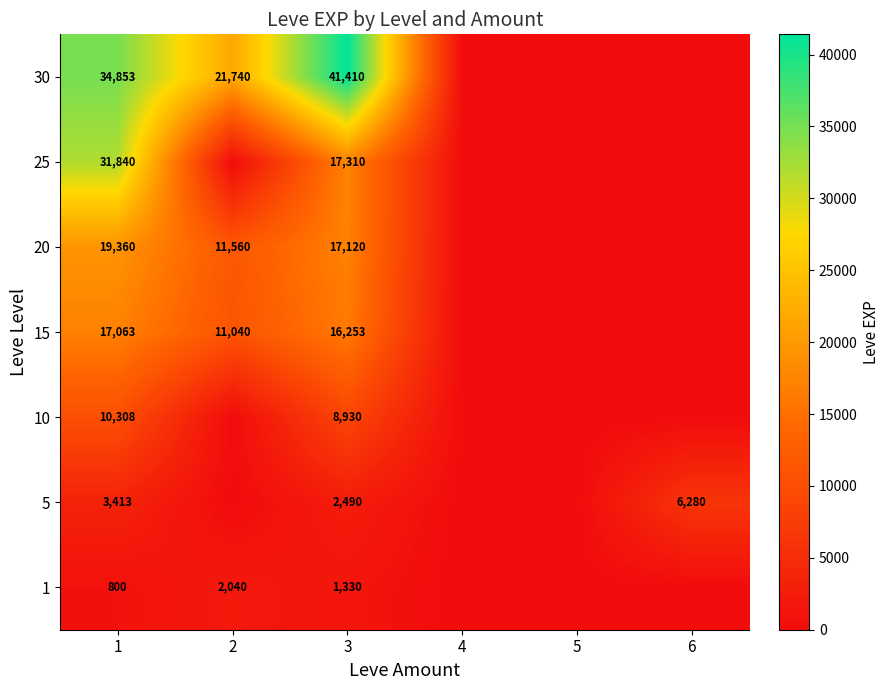

Which series changed the most between 1 and 3?

25